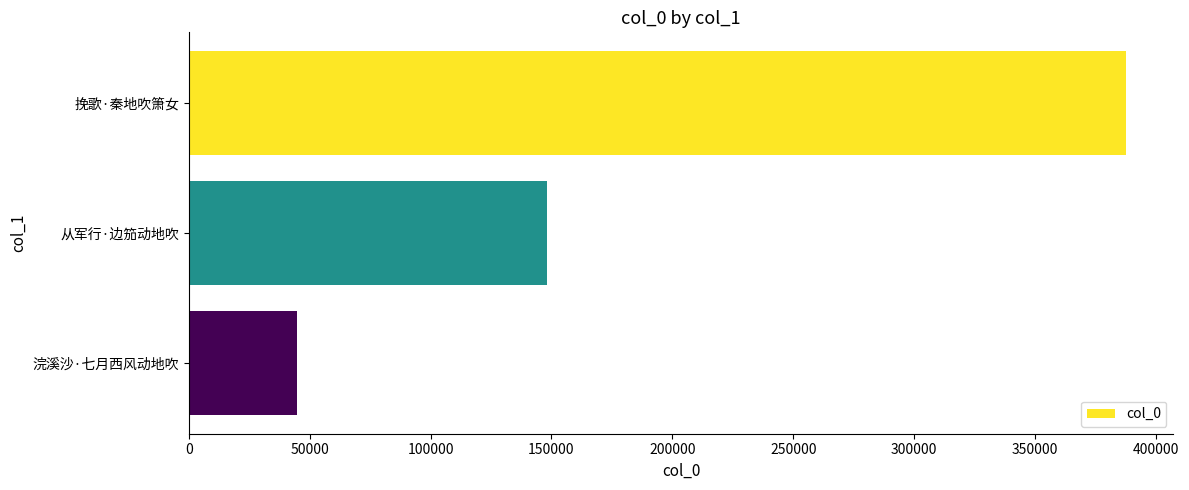

What is the ratio of the value at 从军行·边笳动地吹 to the value at 挽歌·秦地吹箫女?

0.4